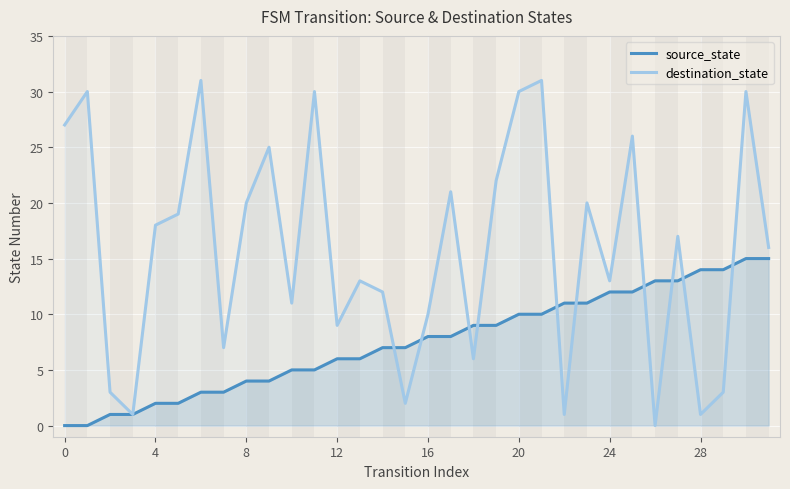

Which series has the largest total across all categories?

destination_state